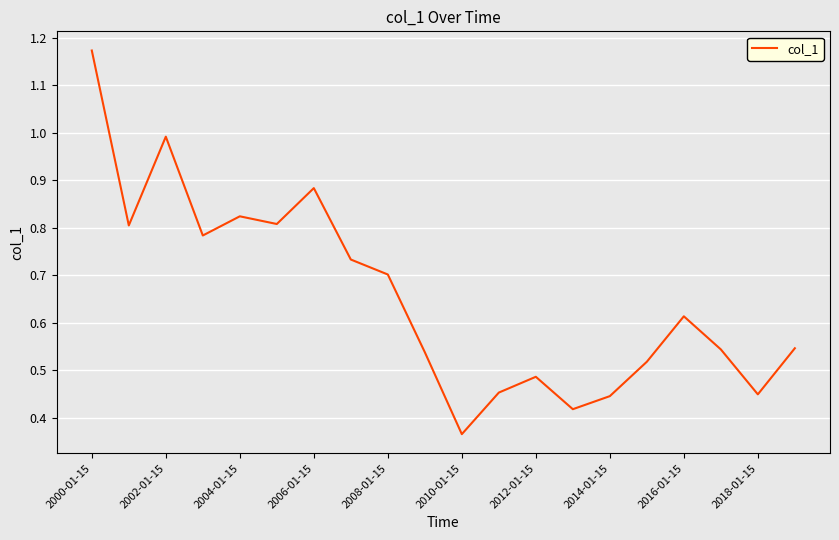

What is the average value?

0.7